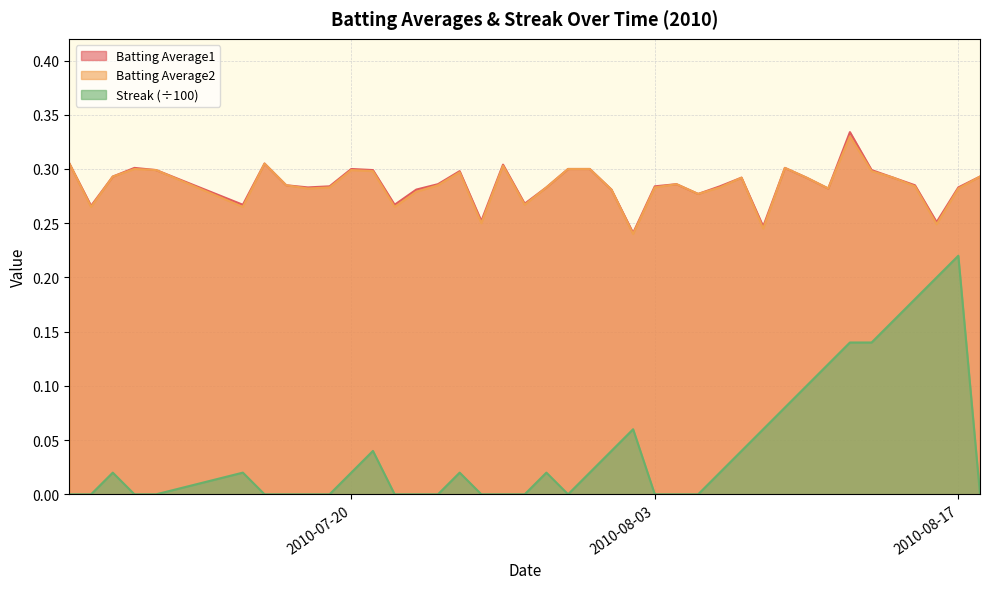

What position from the right is 2010-08-03?

16